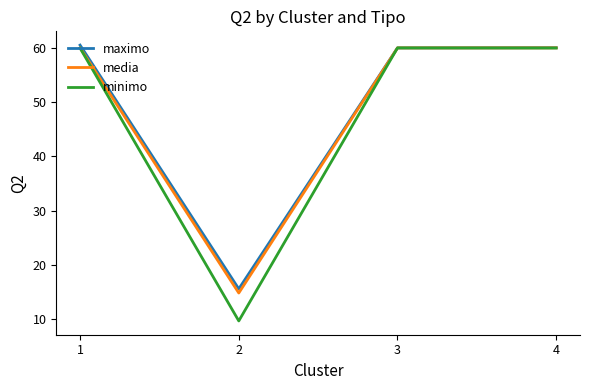

What are all the series names shown in the legend?

maximo, media, minimo